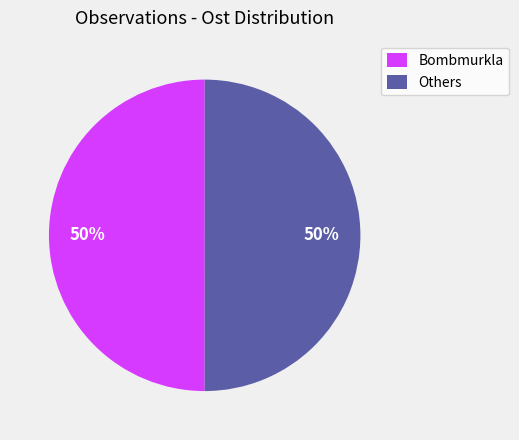

True or false: Others accounts for 50% of the total.

True